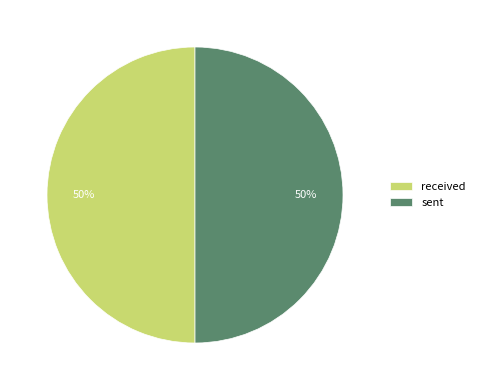

Is it true that sent is 50% of the pie?

True